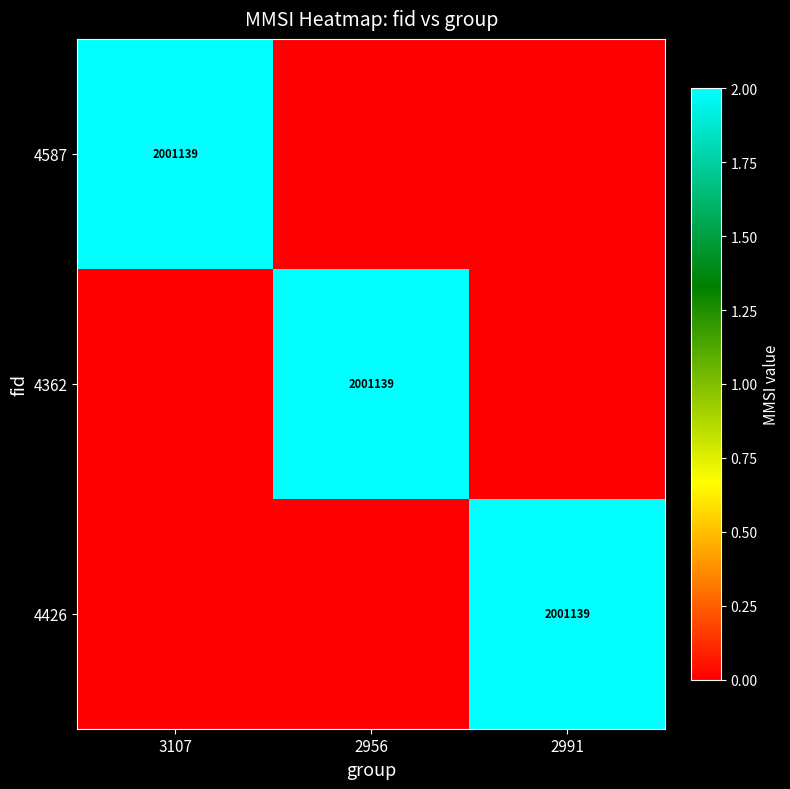

Is it true that 4426 equals 905405 at 2991?

False